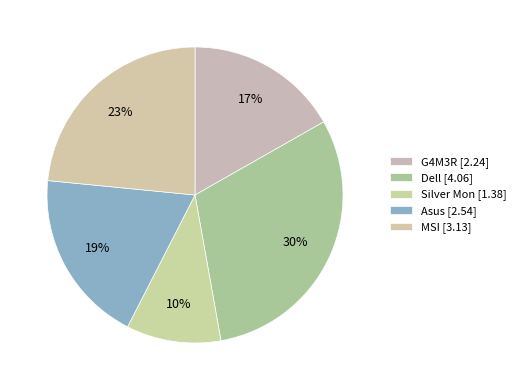

What is the smallest slice in the pie chart?

Silver Mon